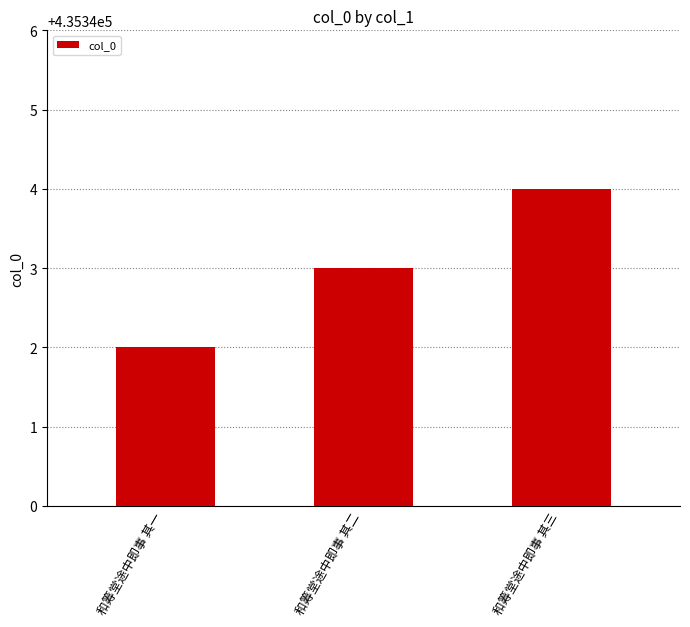

What position from the left is 和筹堂途中即事 其二?

2